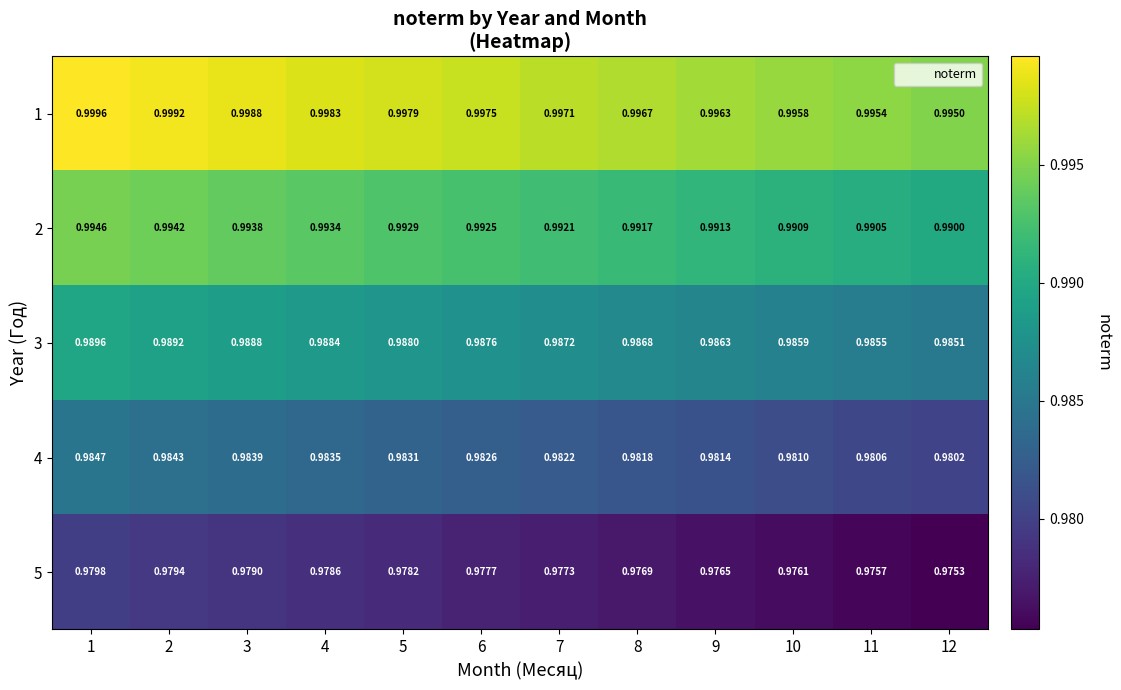

Is the value of 2 at 12 greater than the value of 4 at 9?

Yes